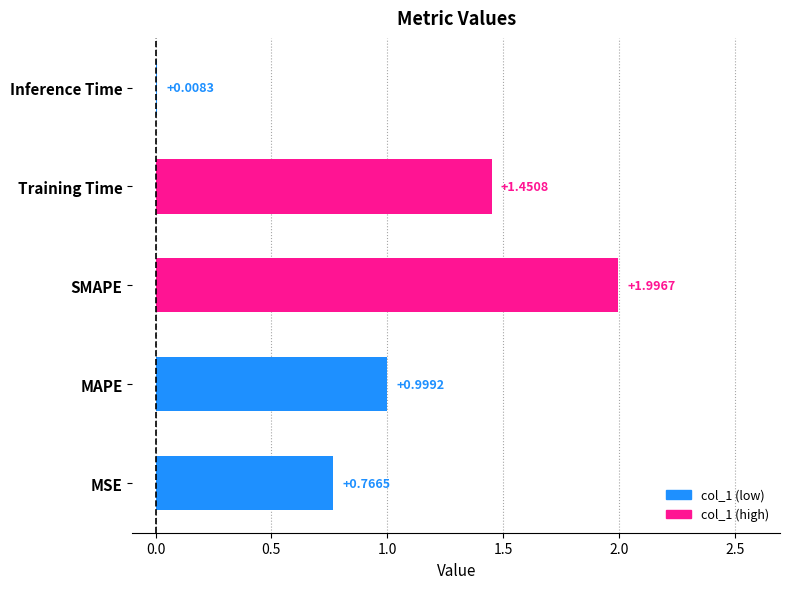

Between Inference Time and SMAPE, which is larger?

SMAPE